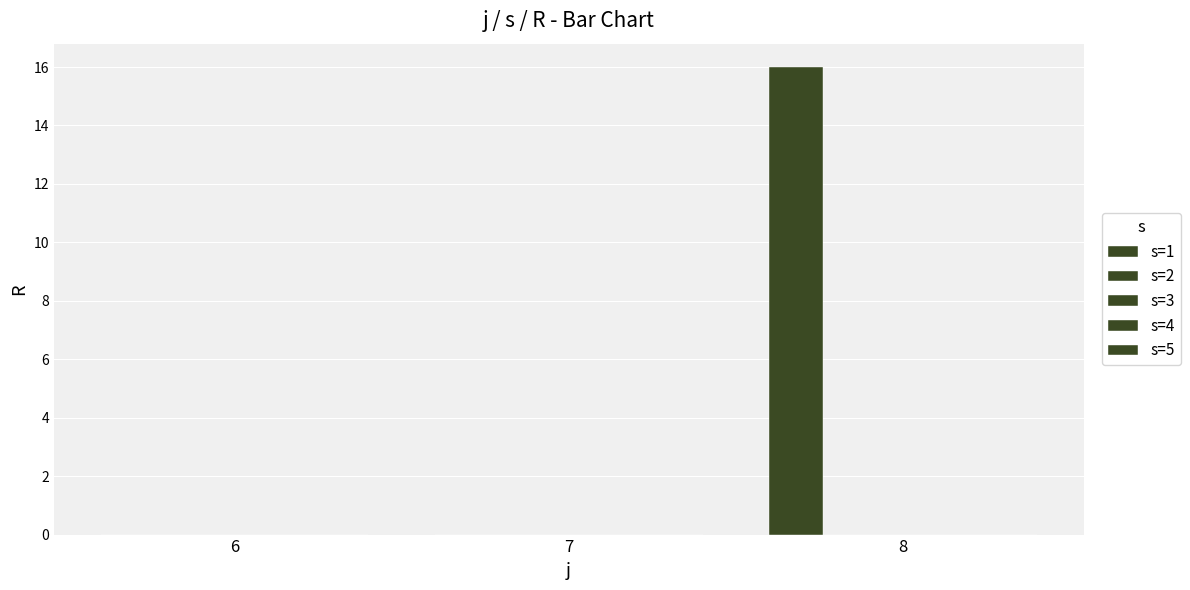

How many categories are shown in the chart?

3